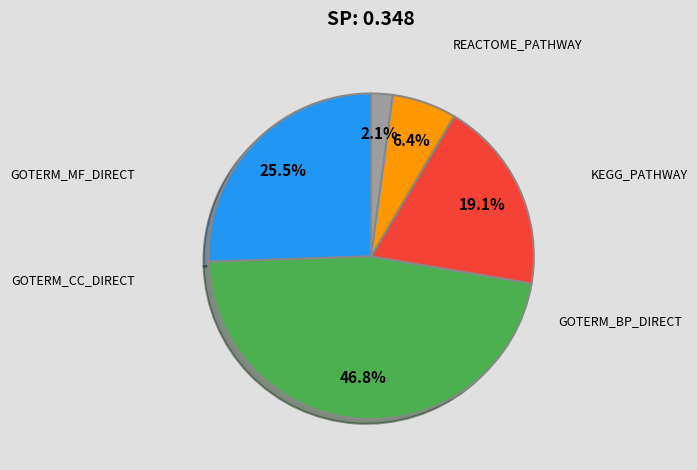

Is there any slice that represents more than half of the pie?

No